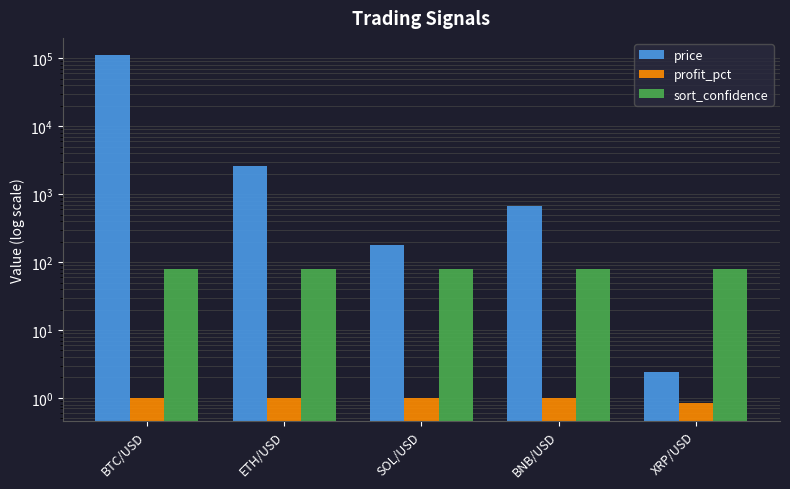

What is the label of the 2nd bar from the left?

ETH/USD